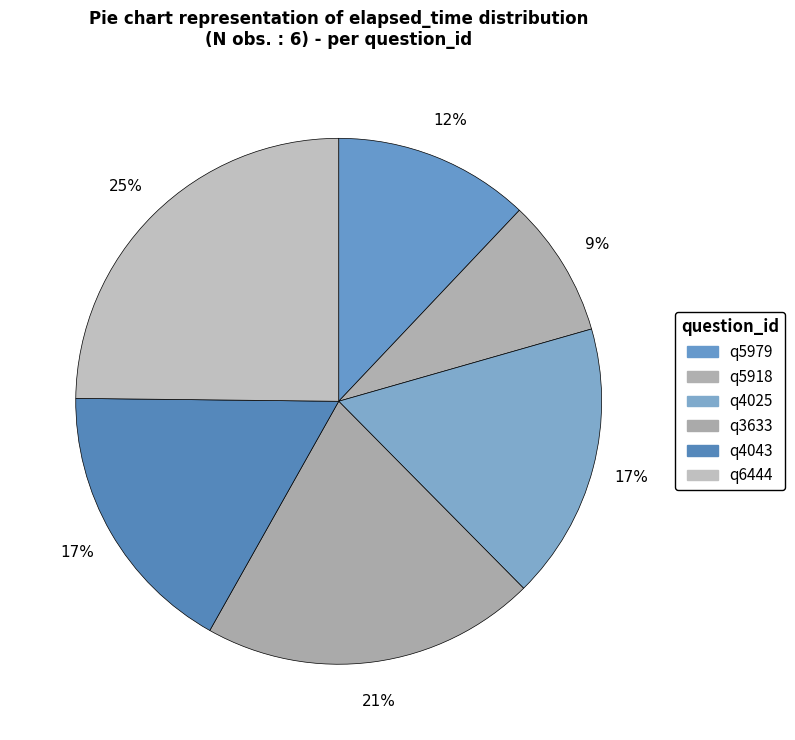

True or false: q3633 accounts for 9% of the total.

False